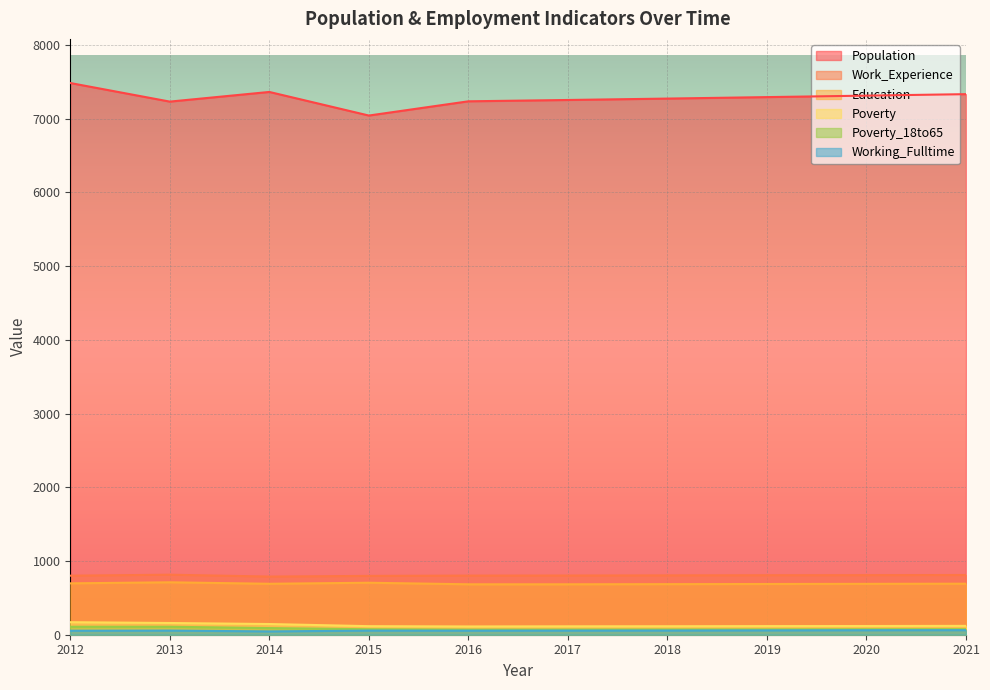

Reading left to right, transcribe all the data shown in this chart.

Population: 7483	7231	7362	7042	7235	7253	7272	7292	7312	7332
Work_Experience: 801	814	789	798	802	803	805	807	808	810
Education: 697	711	691	705	684	684	686	688	690	692
Poverty: 170	159	145	116	112	114	115	117	118	120
Poverty_18to65: 108	108	90	74	69	70	71	72	74	75
Working_Fulltime: 54	56	45	56	55	56	57	59	61	62